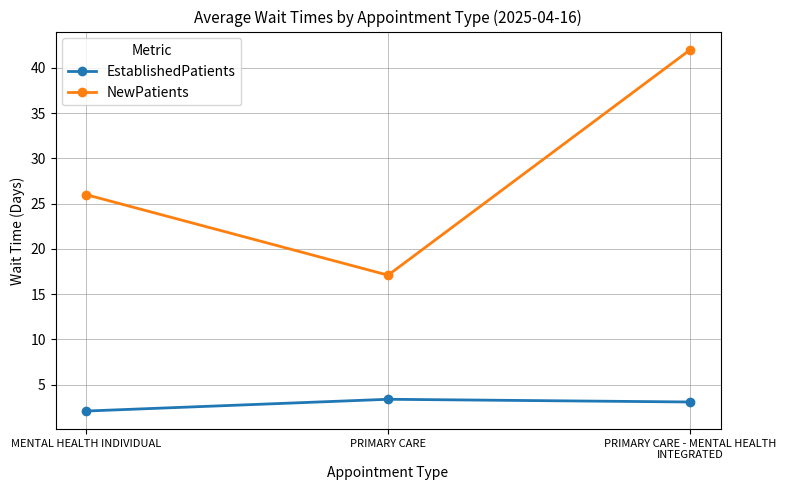

Which label corresponds to the smallest value in the chart?

MENTAL HEALTH INDIVIDUAL